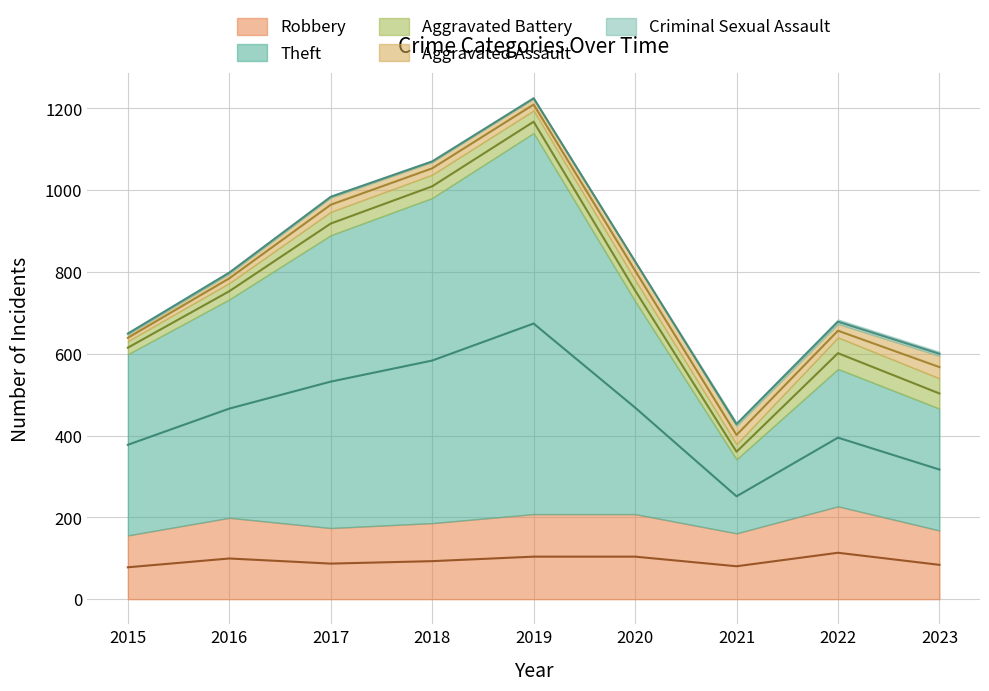

Count the number of categories in the chart.

9